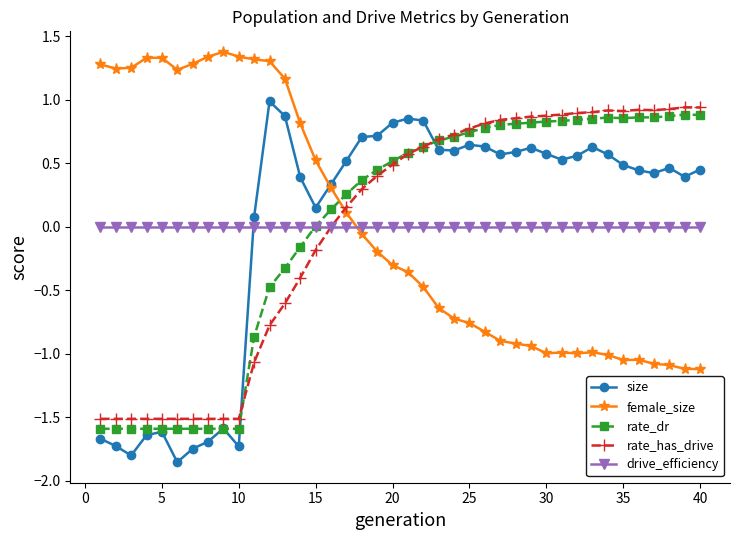

Which series has the widest spread of values?

size